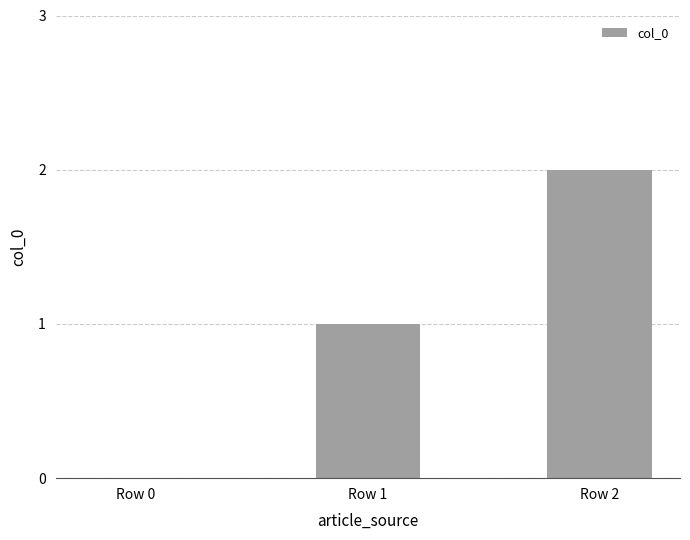

Reading left to right, what are all the values shown in this chart?

0	1	2